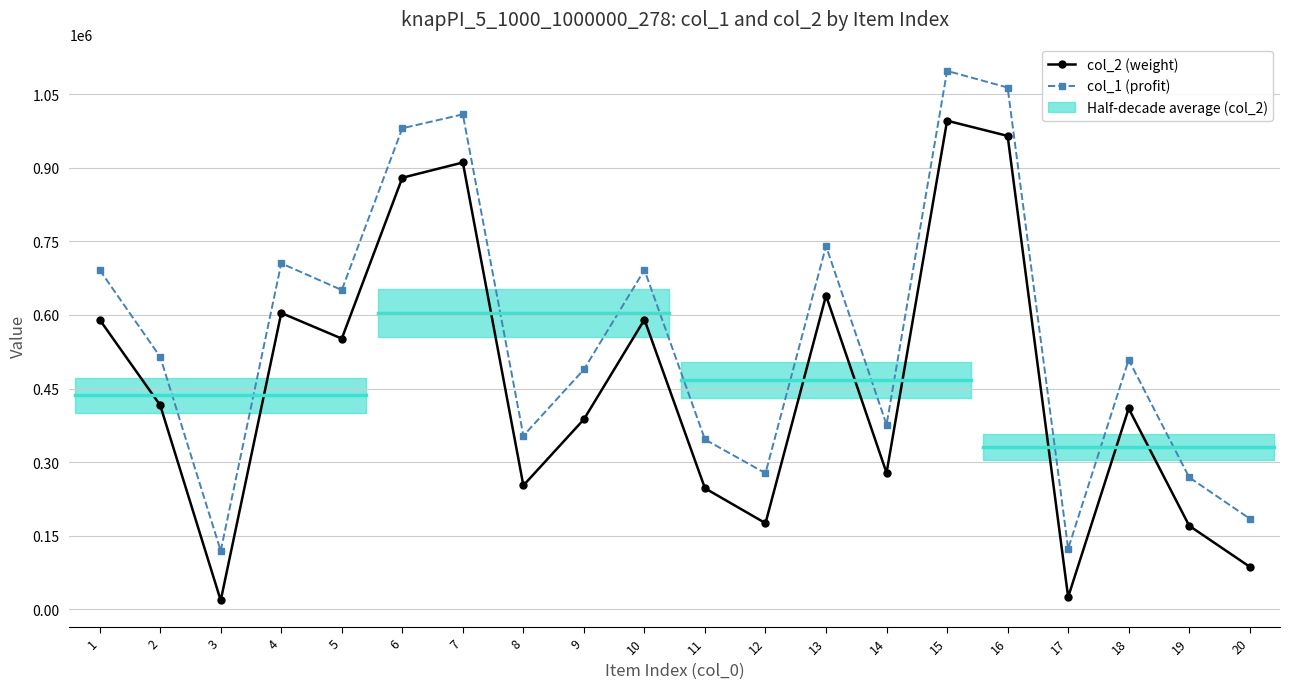

What is the value of the col_1 (profit) point at the 5th from the left?

650685